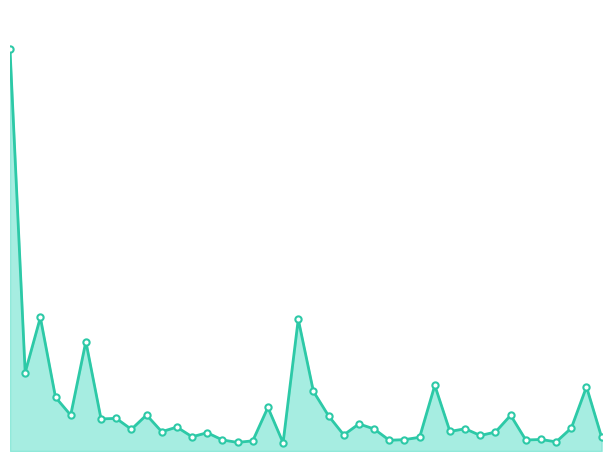

Does the chart have visible grid lines?

No